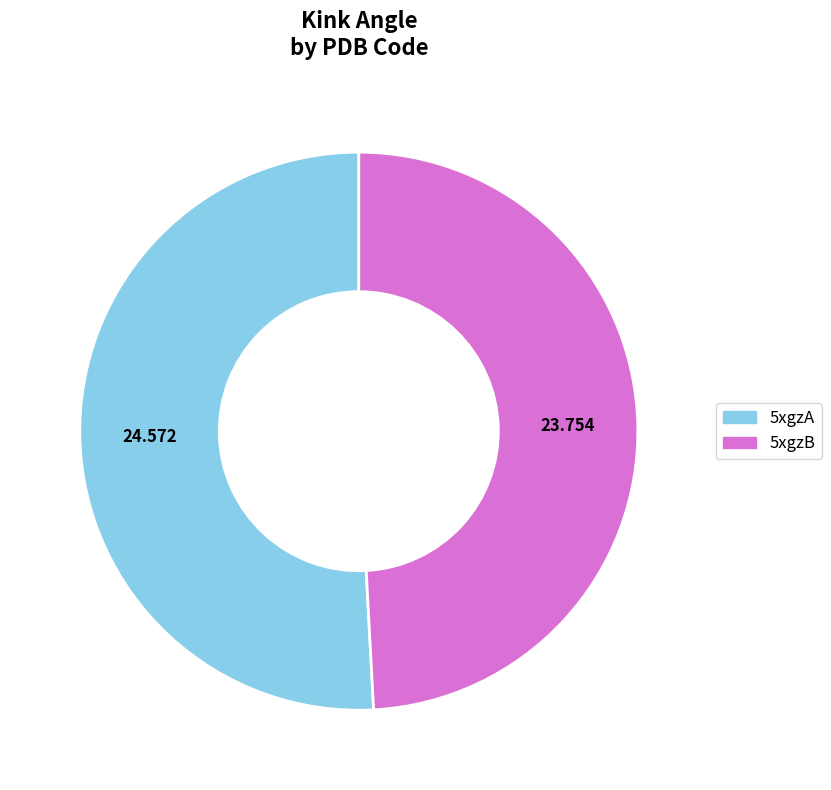

Which category has the smallest portion of the pie?

5xgzB